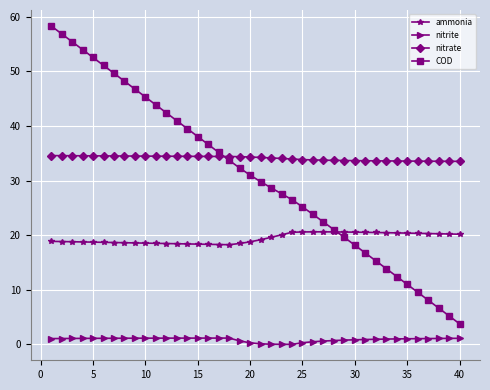

What is the difference between the second highest and second lowest values in the COD series?

51.7